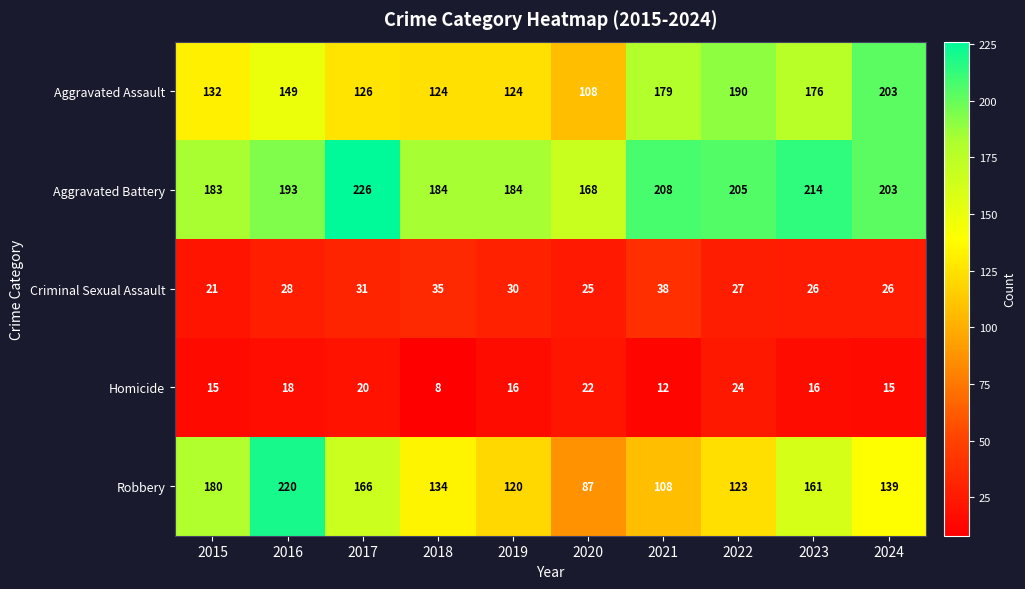

Which label corresponds to the smallest value in the chart?

2018